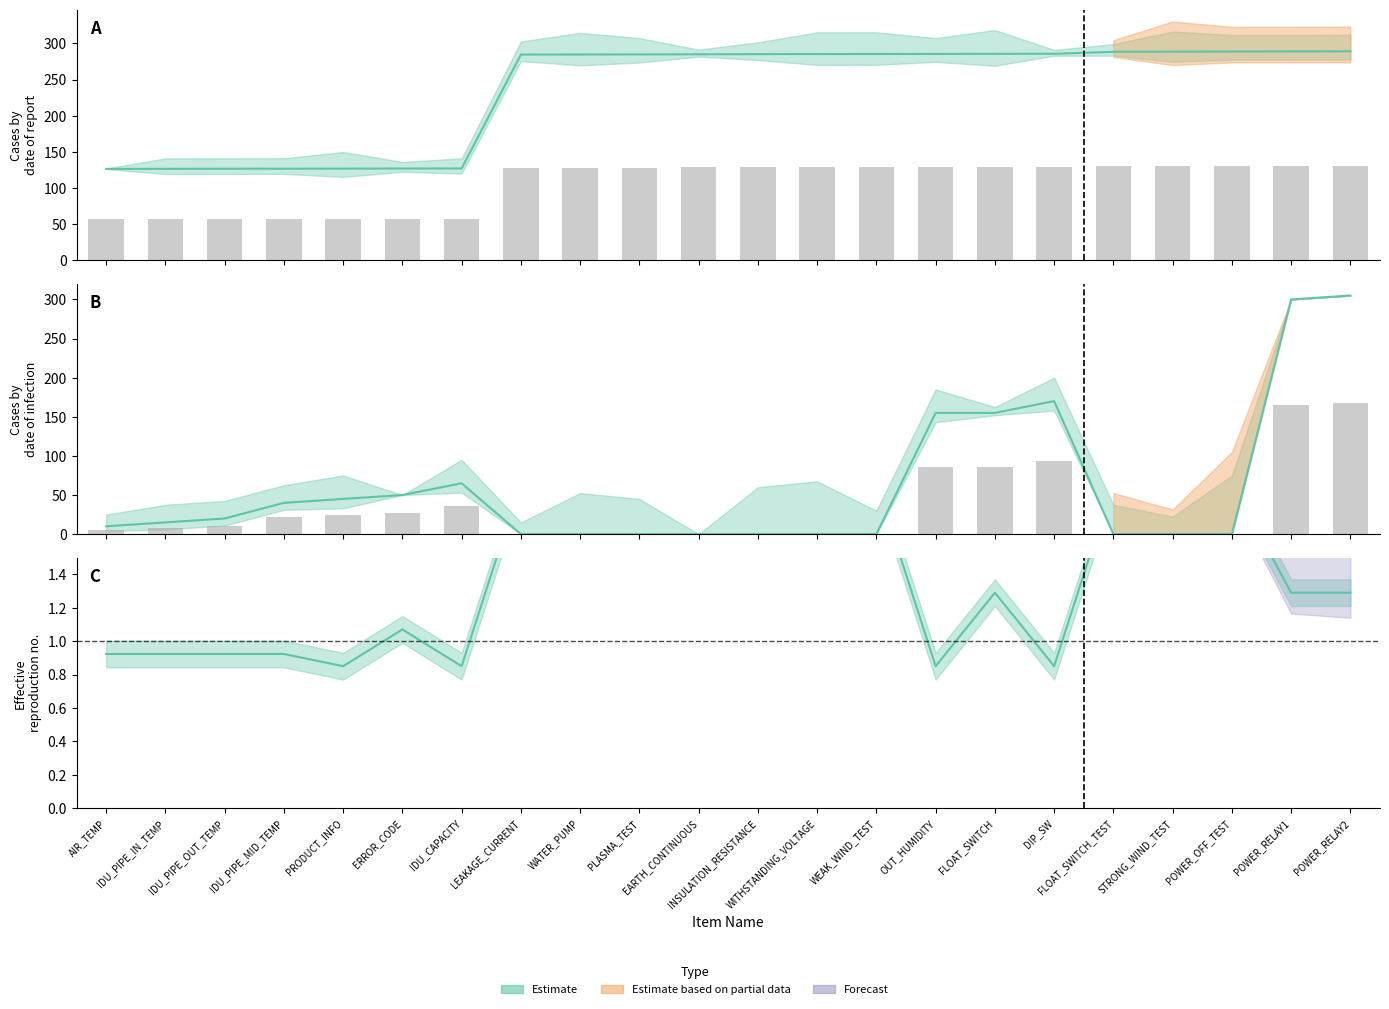

Which category has the lowest value across all series?

LEAKAGE_CURRENT